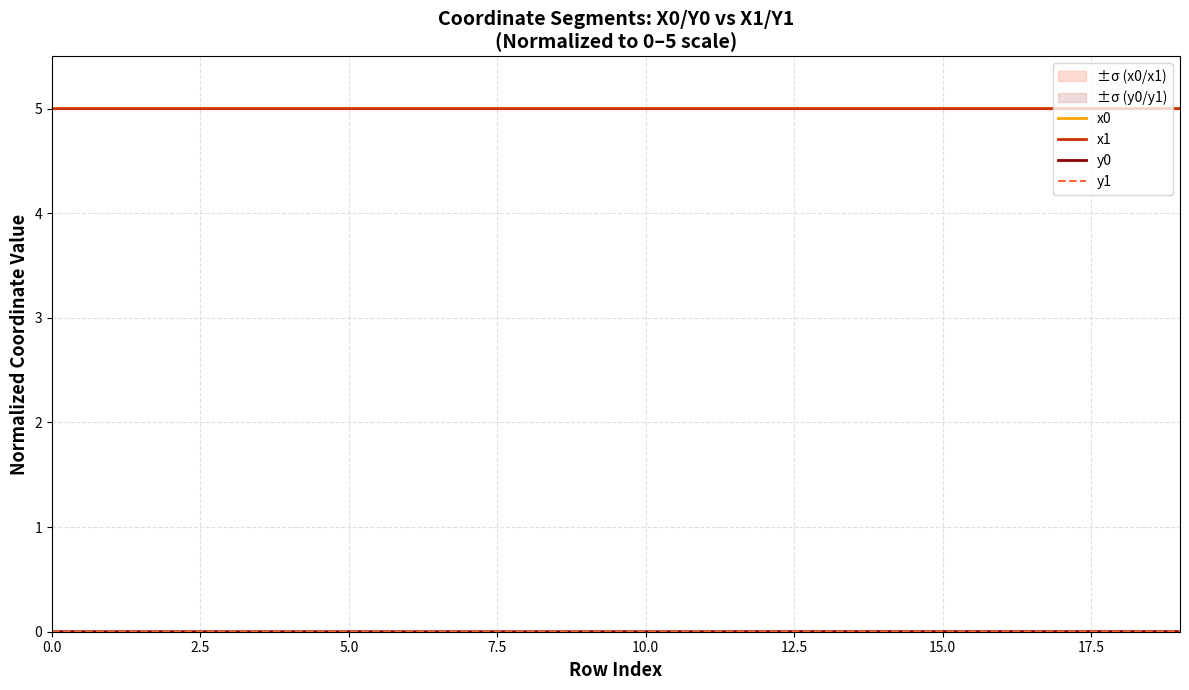

What is the total value across all series at 13?

10.0